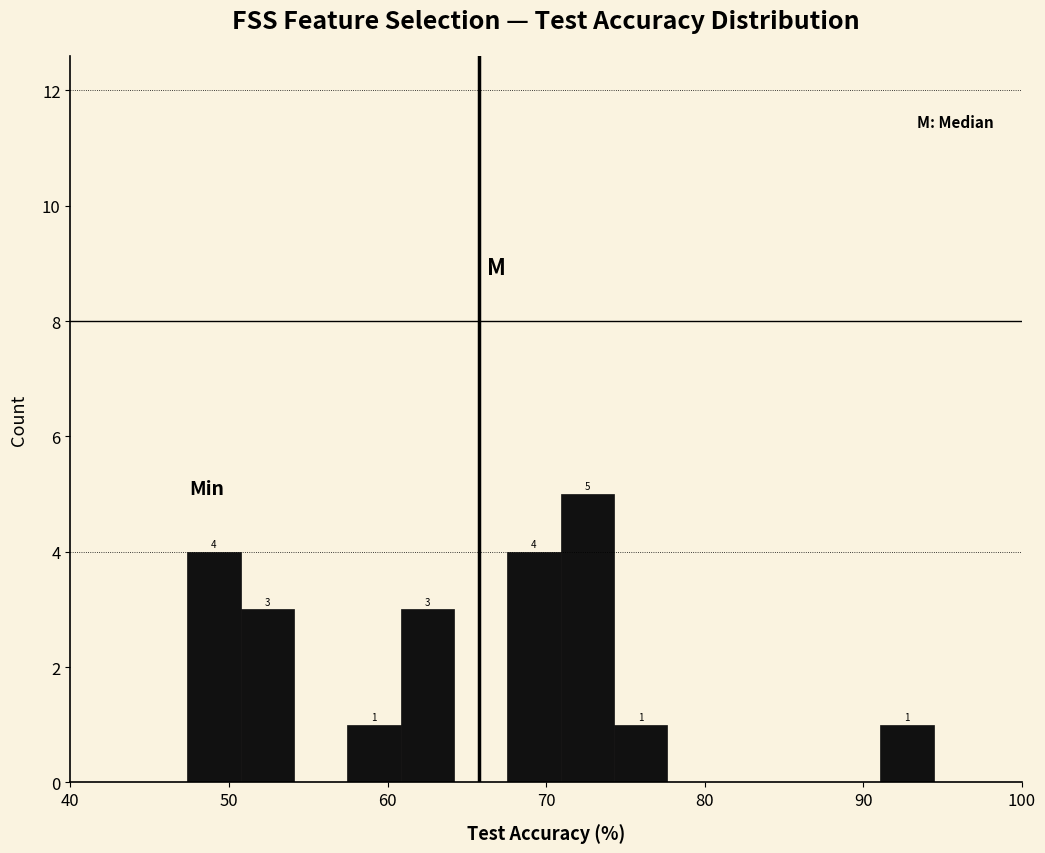

Around what value on the x-axis is the tallest bar? Give the approximate position of its centre, as read against the axis.

73